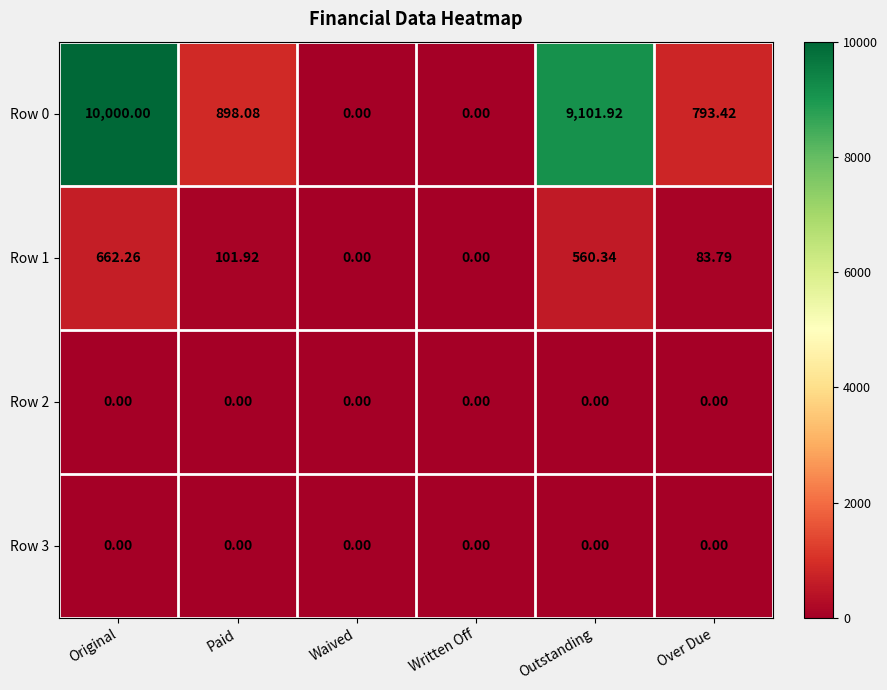

At which label does Row 1 reach its peak?

Original